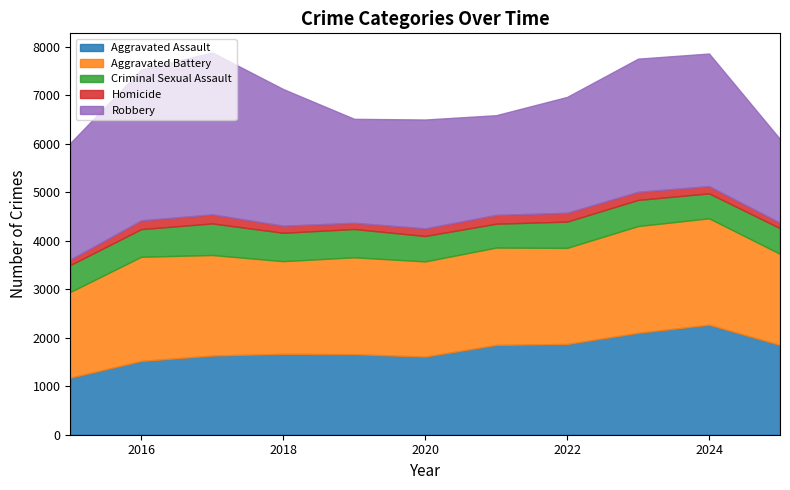

At which category does Aggravated Battery reach its first local peak?

2016